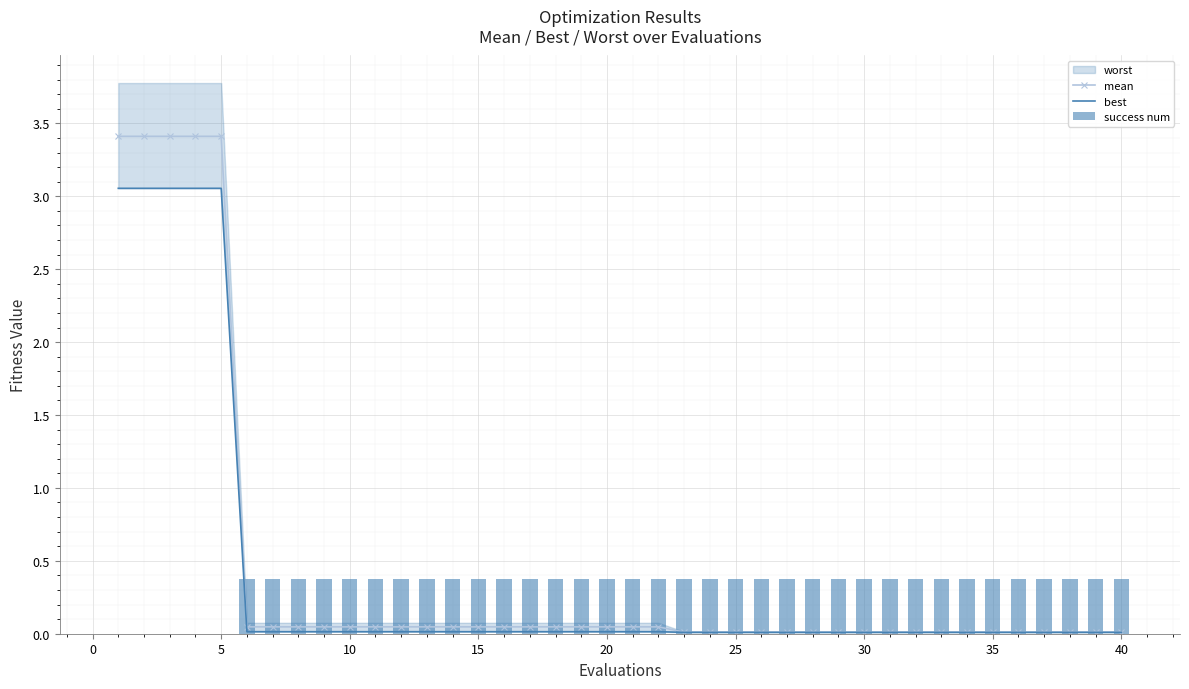

Between 25 and 14, which is larger?

14